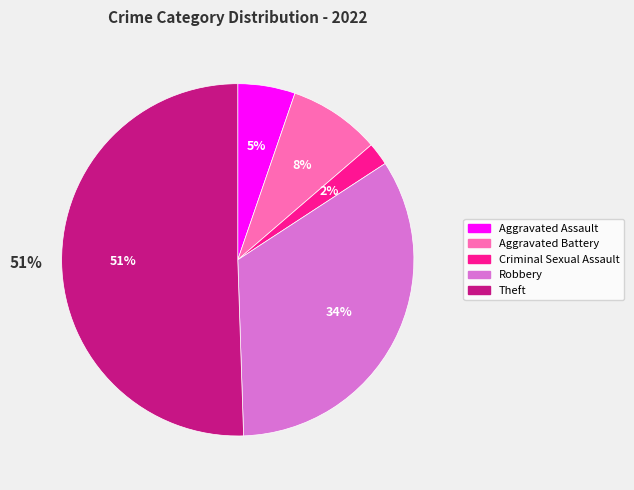

What is the total percentage of Aggravated Battery and Criminal Sexual Assault?

10.5%